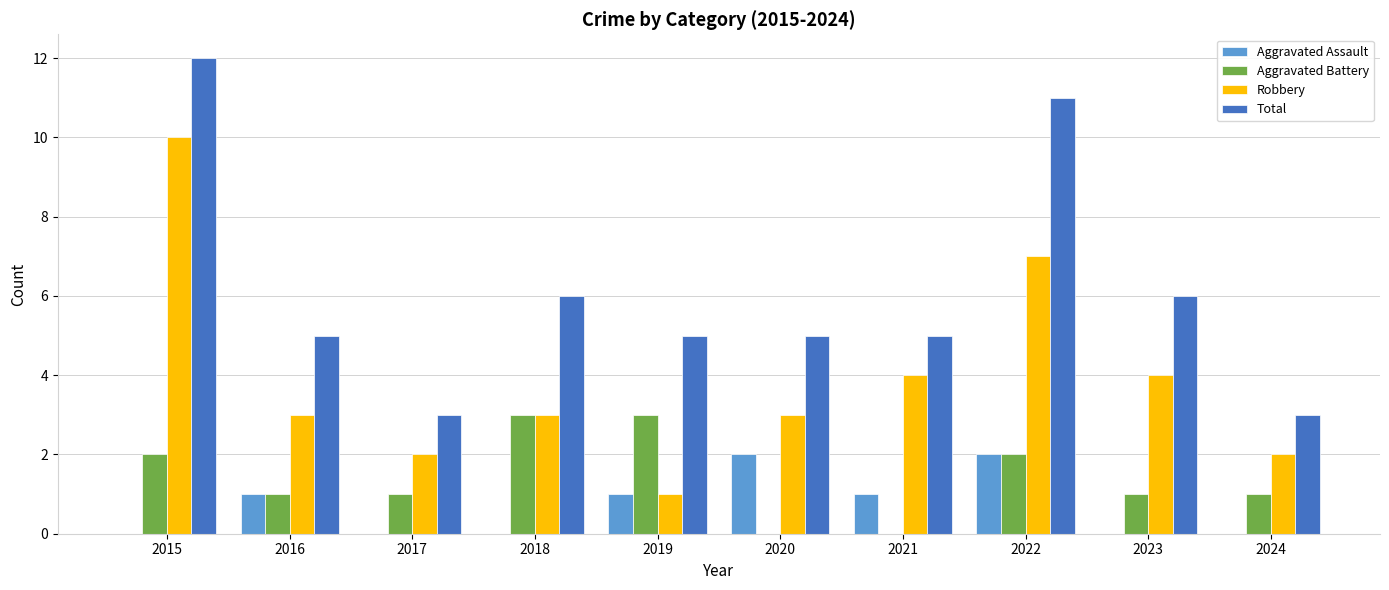

What are all the series names shown in the legend?

Aggravated Assault, Aggravated Battery, Robbery, Total